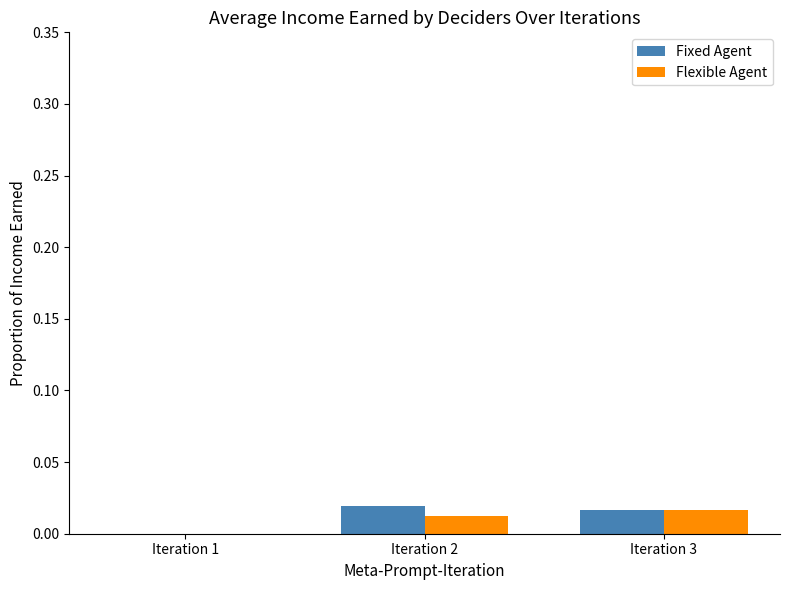

Between Iteration 1 and Iteration 2, which series saw the biggest shift?

Fixed Agent